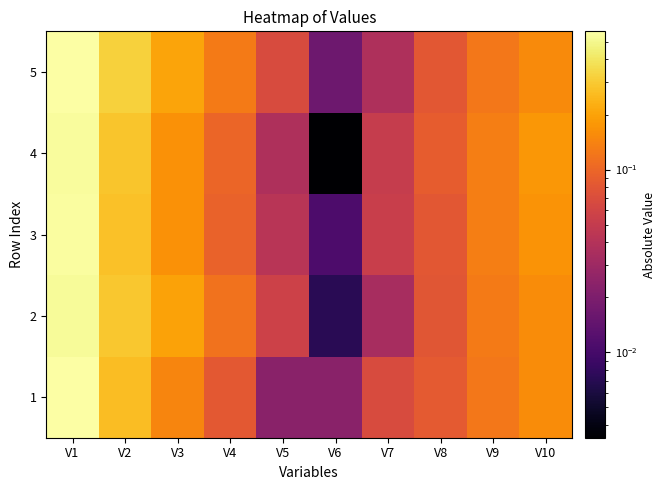

Reading right to left, list all the values displayed in this chart.

1: V10=0.2	V9=0.1	V8=0.1	V7=0.1	V6=0.0	V5=0.0	V4=0.1	V3=0.1	V2=0.3	V1=0.6
2: V10=0.2	V9=0.1	V8=0.1	V7=0.0	V6=0.0	V5=0.1	V4=0.1	V3=0.2	V2=0.3	V1=0.5
3: V10=0.2	V9=0.1	V8=0.1	V7=0.1	V6=0.0	V5=0.0	V4=0.1	V3=0.2	V2=0.3	V1=0.6
4: V10=0.2	V9=0.1	V8=0.1	V7=0.1	V6=0.0	V5=0.0	V4=0.1	V3=0.2	V2=0.3	V1=0.5
5: V10=0.2	V9=0.1	V8=0.1	V7=0.0	V6=0.0	V5=0.1	V4=0.1	V3=0.2	V2=0.3	V1=0.6